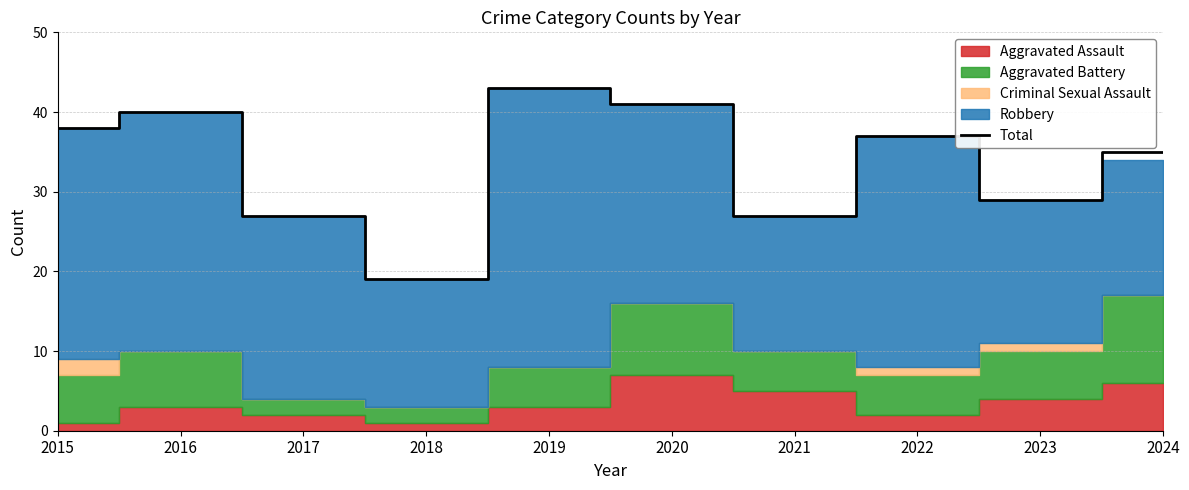

At which category does the data reach its first local valley?

2018